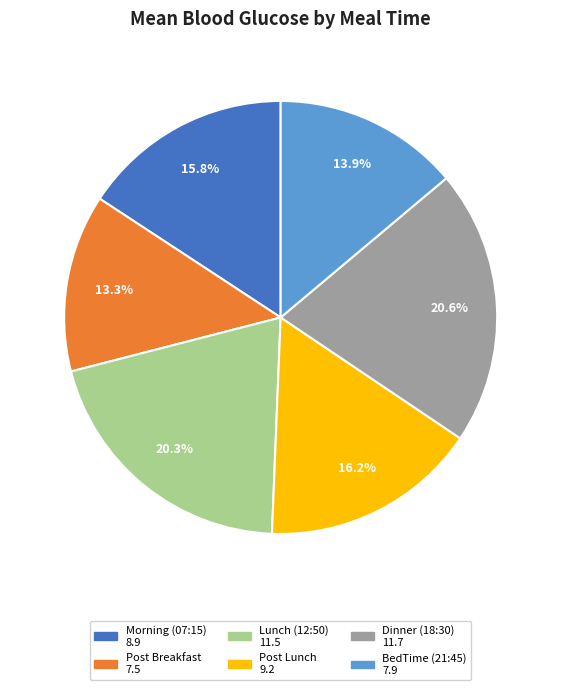

To the nearest percent, what is the difference between the largest and smallest slice percentages?

7%